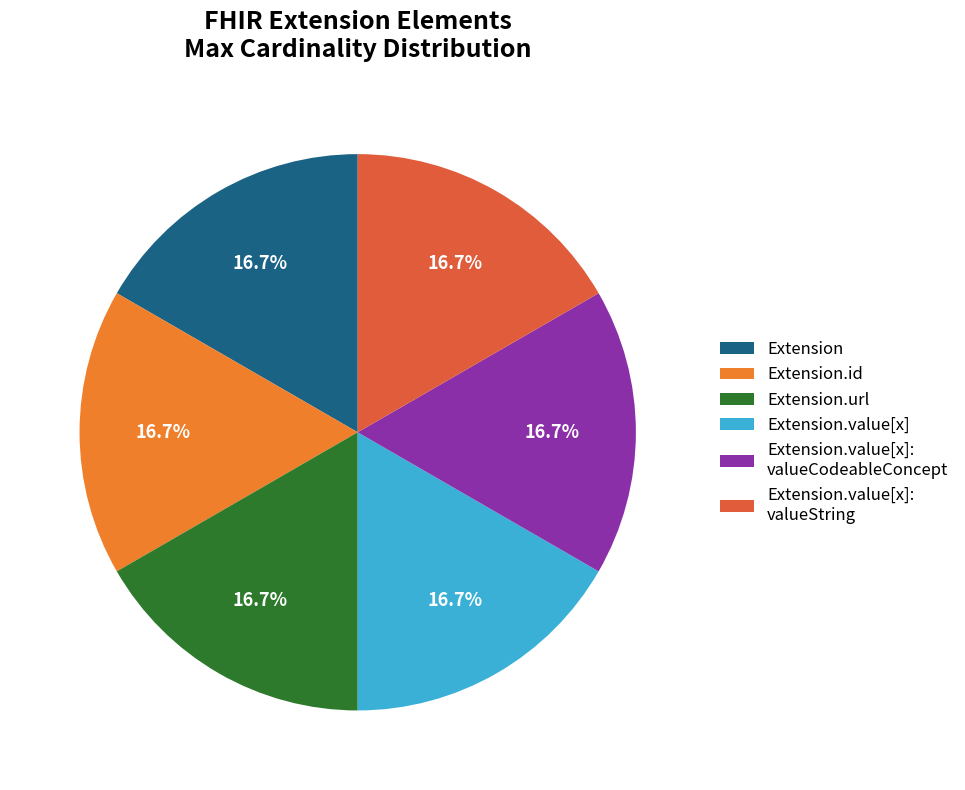

Approximately how many times larger is the value at Extension.url compared to Extension.value[x]: valueString?

1.0